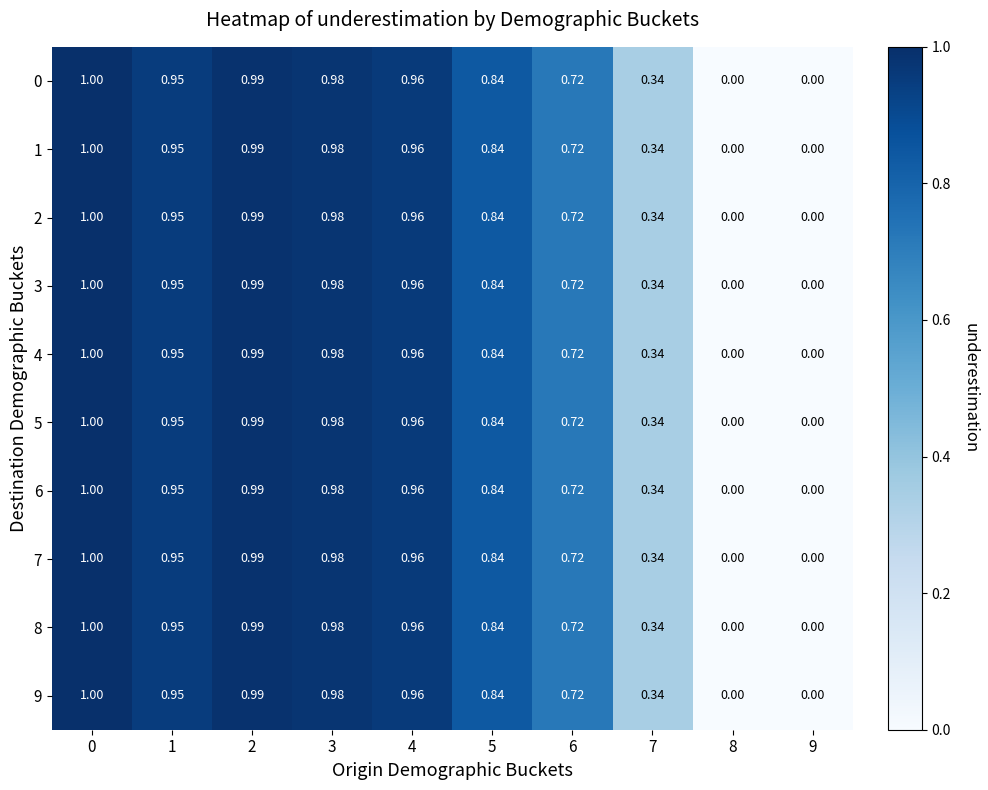

Is the value of 6 at 6 greater than the value of 3 at 3?

No